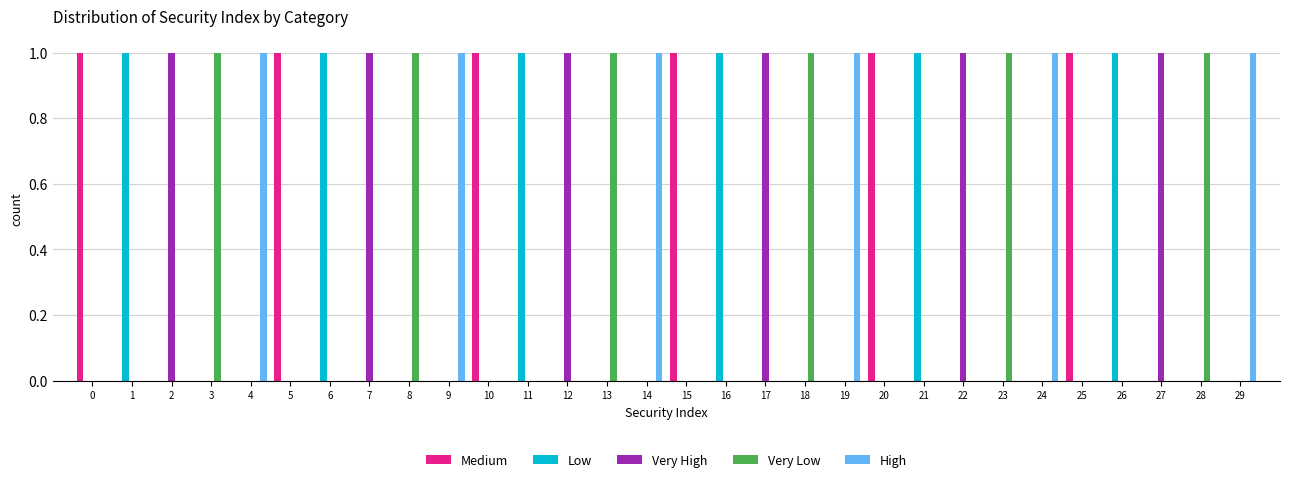

What is the height of the Medium bar covering 24.5 to 25.5 on the x-axis? The values are not printed on the chart, so give them approximately, as read against the axis.

1